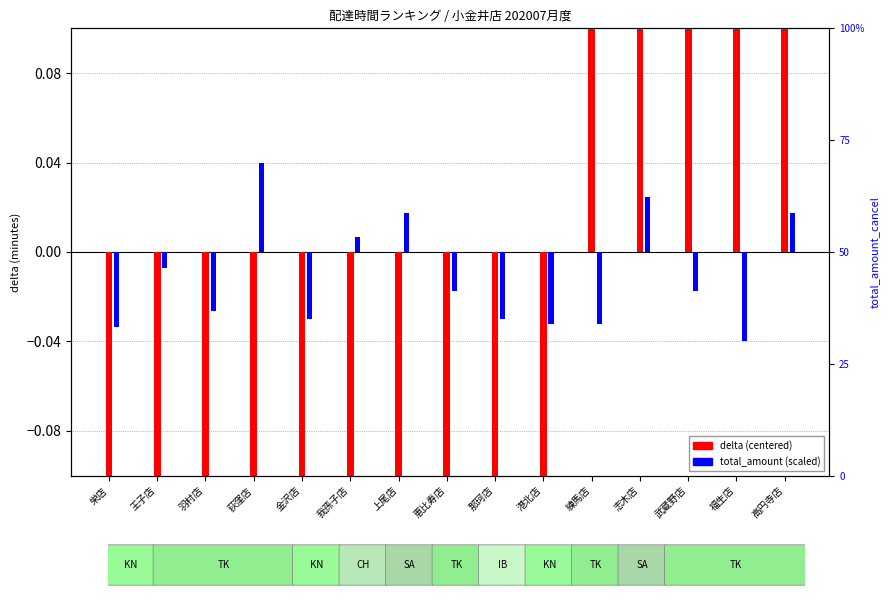

At how many categories does at least one series exceed 0?

8